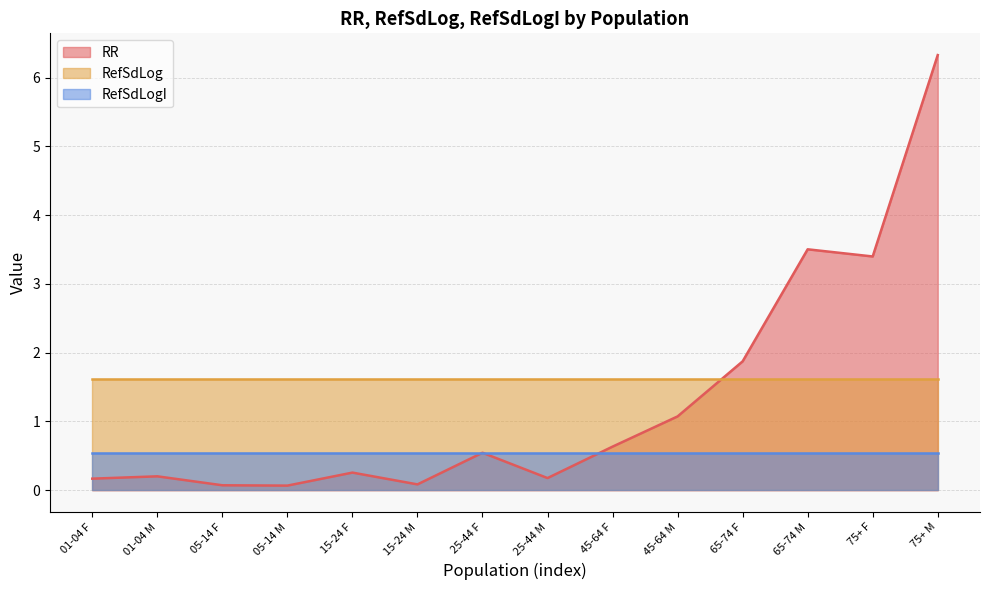

Reading right to left, list all the values displayed in this chart.

RR: 6.3	3.4	3.5	1.9	1.1	0.6	0.2	0.5	0.1	0.3	0.1	0.1	0.2	0.2
RefSdLog: 1.6	1.6	1.6	1.6	1.6	1.6	1.6	1.6	1.6	1.6	1.6	1.6	1.6	1.6
RefSdLogI: 0.5	0.5	0.5	0.5	0.5	0.5	0.5	0.5	0.5	0.5	0.5	0.5	0.5	0.5